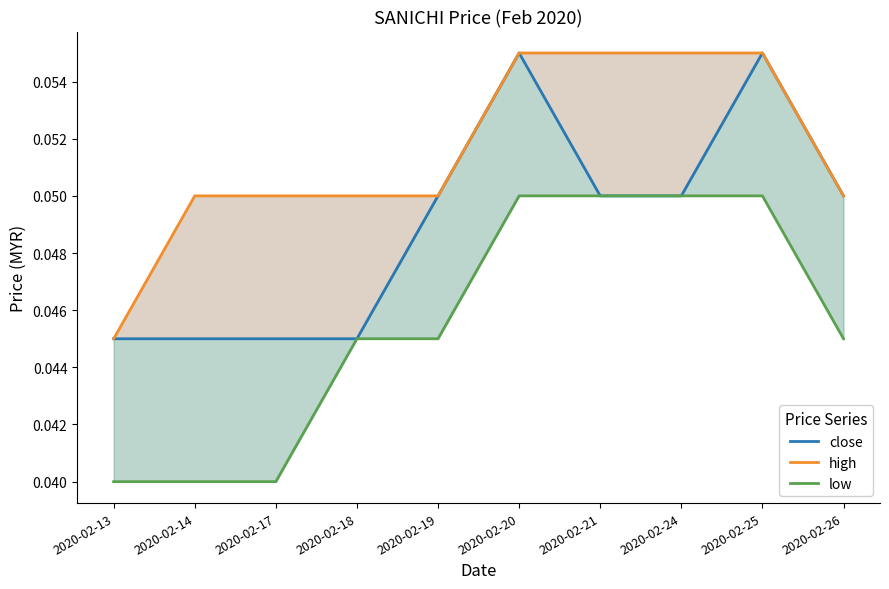

How many series are shown in this chart?

3